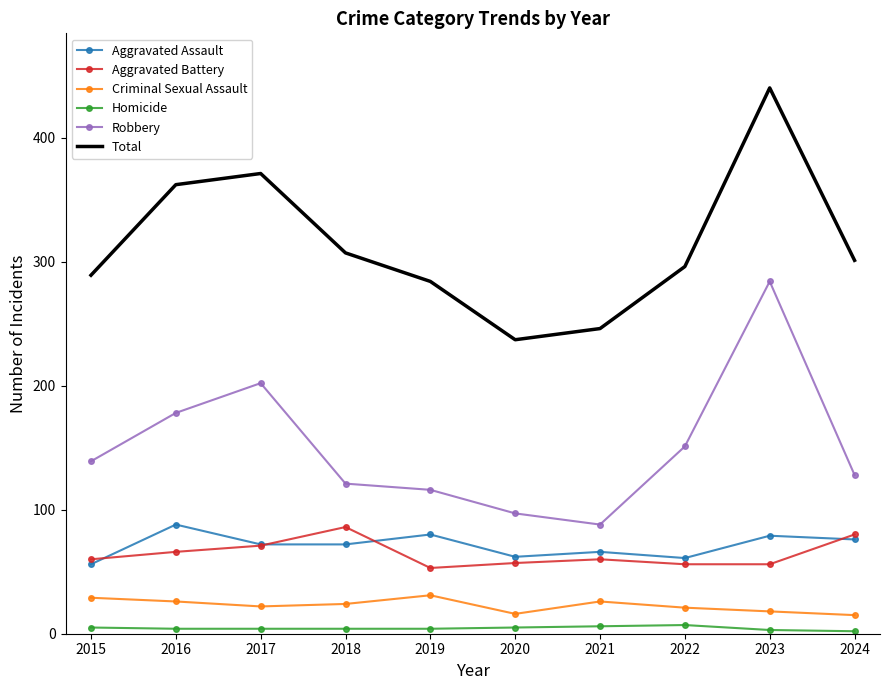

Which category has the highest value across all series?

2023